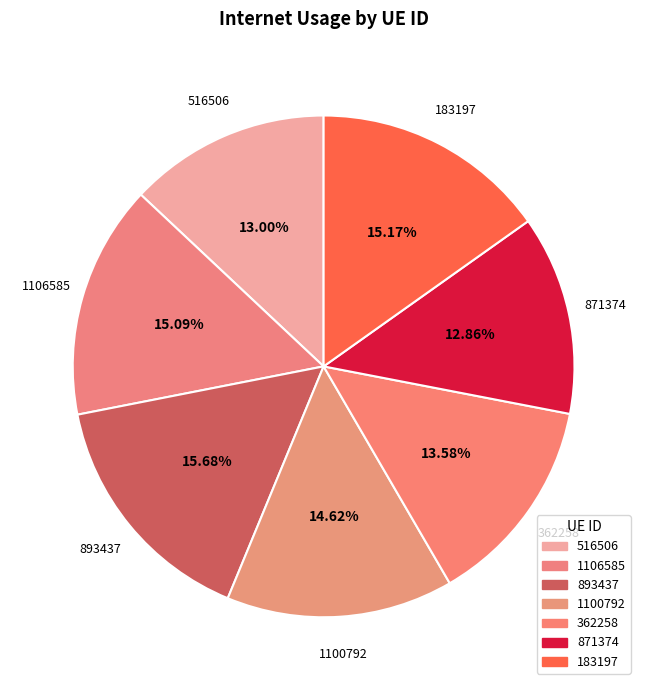

To the nearest percent, what percentage of the pie is 871374?

13%